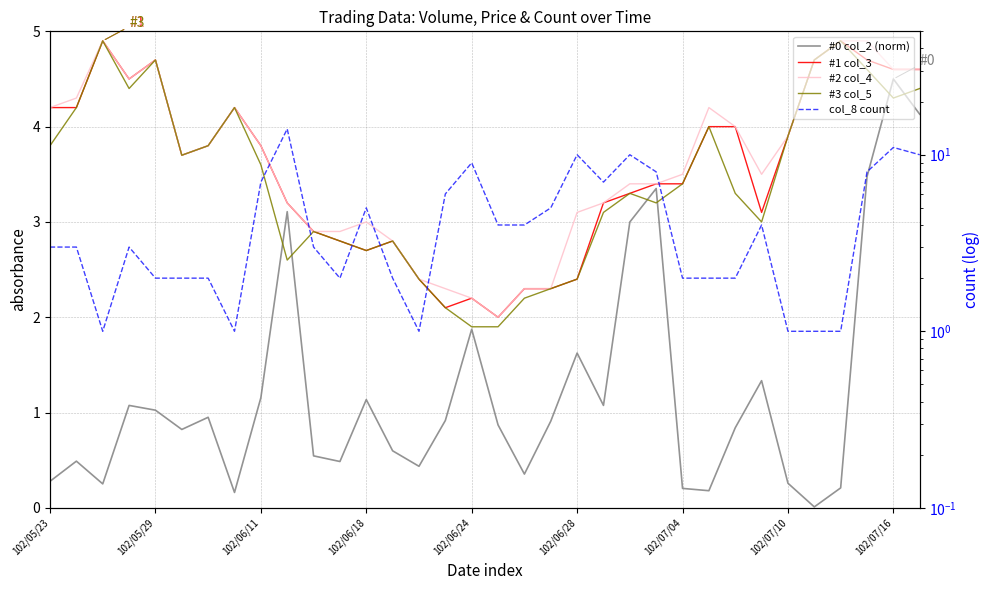

Which series changed the most between 102/07/16 and 23?

#0 col_2 (norm)